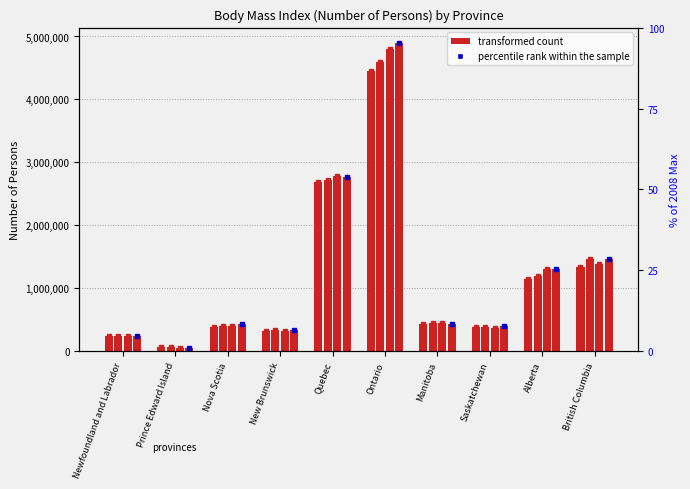

What value does the data have at Nova Scotia?

9.0